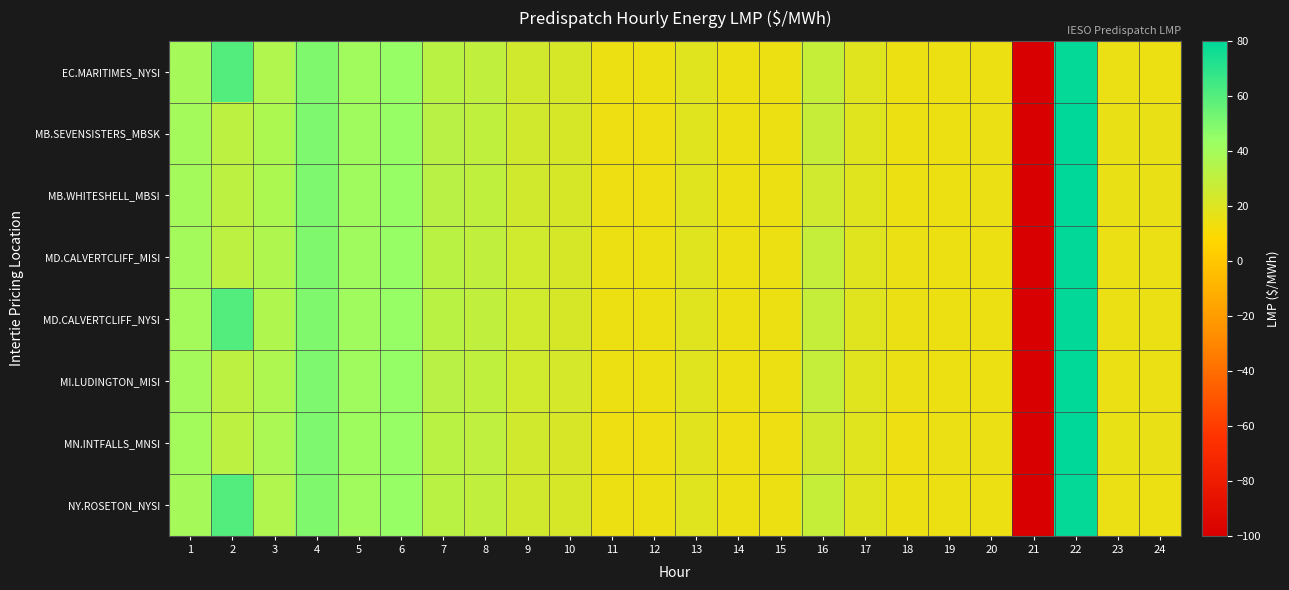

Reading right to left, list all the values displayed in this chart.

EC.MARITIMES_NYSI: 24=14.5	23=14.8	22=78.8	21=-100.0	20=14.3	19=14.4	18=14.6	17=18.9	16=28.3	15=14.3	14=14.4	13=18.6	12=14.3	11=14.3	10=22.2	9=24.1	8=29.5	7=31.9	6=44.0	5=40.8	4=49.8	3=35.6	2=60.3	1=39.5
MB.SEVENSISTERS_MBSK: 24=15.3	23=15.6	22=79.8	21=-100.0	20=14.6	19=14.6	18=14.4	17=18.8	16=27.6	15=14.3	14=14.3	13=18.6	12=14.2	11=14.2	10=22.0	9=24.1	8=30.1	7=32.3	6=44.1	5=41.3	4=50.3	3=36.6	2=31.3	1=39.8
MB.WHITESHELL_MBSI: 24=15.3	23=15.6	22=79.8	21=-100.0	20=14.6	19=14.6	18=14.3	17=18.8	16=24.6	15=14.3	14=14.3	13=18.6	12=14.2	11=14.2	10=22.0	9=24.1	8=30.1	7=32.3	6=44.1	5=41.3	4=50.3	3=36.6	2=31.3	1=39.8
MD.CALVERTCLIFF_MISI: 24=14.7	23=15.0	22=79.1	21=-100.0	20=14.4	19=14.5	18=14.6	17=19.0	16=28.4	15=14.4	14=14.4	13=18.7	12=14.3	11=14.3	10=22.3	9=24.1	8=29.7	7=32.2	6=44.4	5=41.0	4=50.1	3=36.0	2=30.9	1=39.7
MD.CALVERTCLIFF_NYSI: 24=14.7	23=15.0	22=79.1	21=-100.0	20=14.4	19=14.5	18=14.6	17=19.0	16=28.4	15=14.4	14=14.4	13=18.7	12=14.3	11=14.3	10=22.3	9=24.1	8=29.7	7=32.2	6=44.4	5=41.0	4=50.1	3=36.0	2=60.6	1=39.7
MI.LUDINGTON_MISI: 24=14.9	23=15.2	22=79.4	21=-100.0	20=14.5	19=14.6	18=14.7	17=19.1	16=28.5	15=14.4	14=14.4	13=18.7	12=14.3	11=14.4	10=22.4	9=24.2	8=29.9	7=32.4	6=44.7	5=41.2	4=50.3	3=36.3	2=31.1	1=39.9
MN.INTFALLS_MNSI: 24=15.6	23=15.9	22=79.9	21=-100.0	20=14.7	19=14.6	18=14.2	17=18.6	16=24.1	15=14.2	14=14.2	13=18.4	12=14.2	11=14.1	10=21.9	9=24.1	8=30.1	7=32.1	6=44.0	5=41.5	4=50.3	3=37.4	2=31.5	1=39.9
NY.ROSETON_NYSI: 24=14.5	23=14.8	22=78.8	21=-100.0	20=14.3	19=14.4	18=14.6	17=18.9	16=28.3	15=14.3	14=14.4	13=18.6	12=14.3	11=14.3	10=22.2	9=24.1	8=29.5	7=31.9	6=44.0	5=40.8	4=49.8	3=35.6	2=60.3	1=39.5